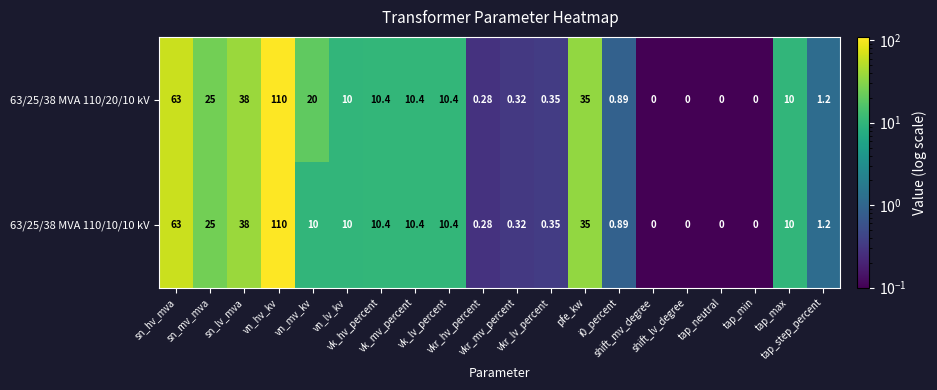

Which series has the largest range (max minus min)?

63/25/38 MVA 110/20/10 kV